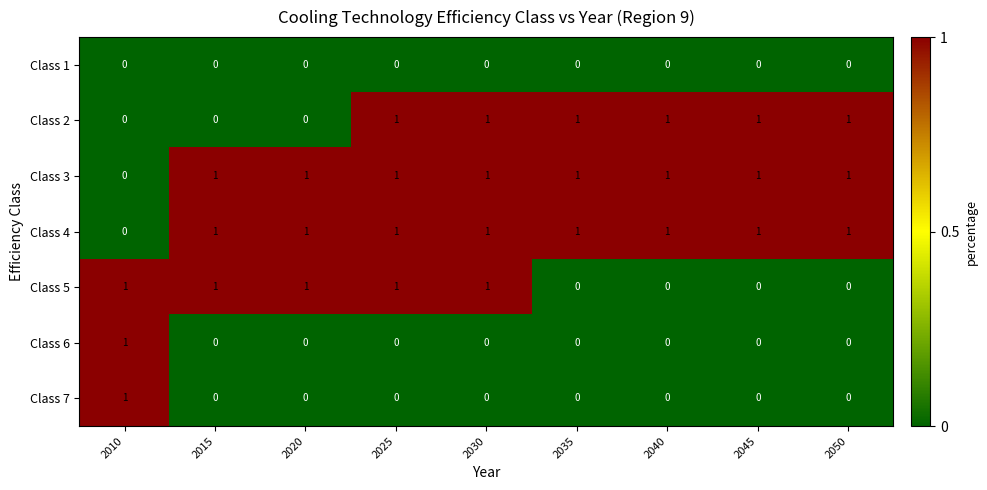

What is the total value across all series at 2035?

3